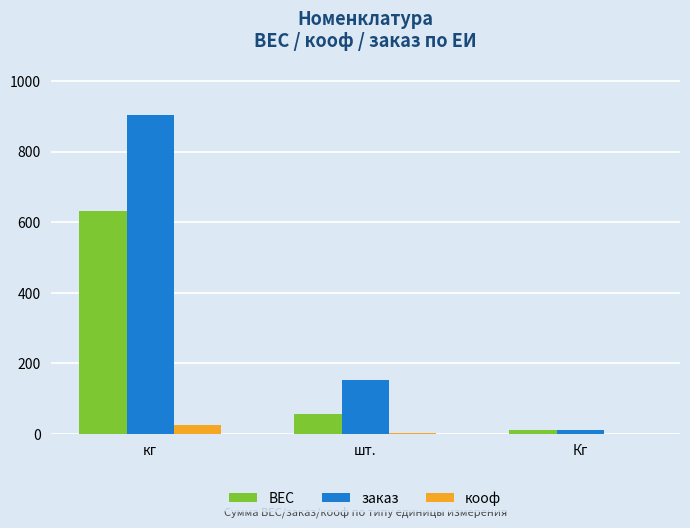

The value of заказ at шт. is 236.9. True or false?

False